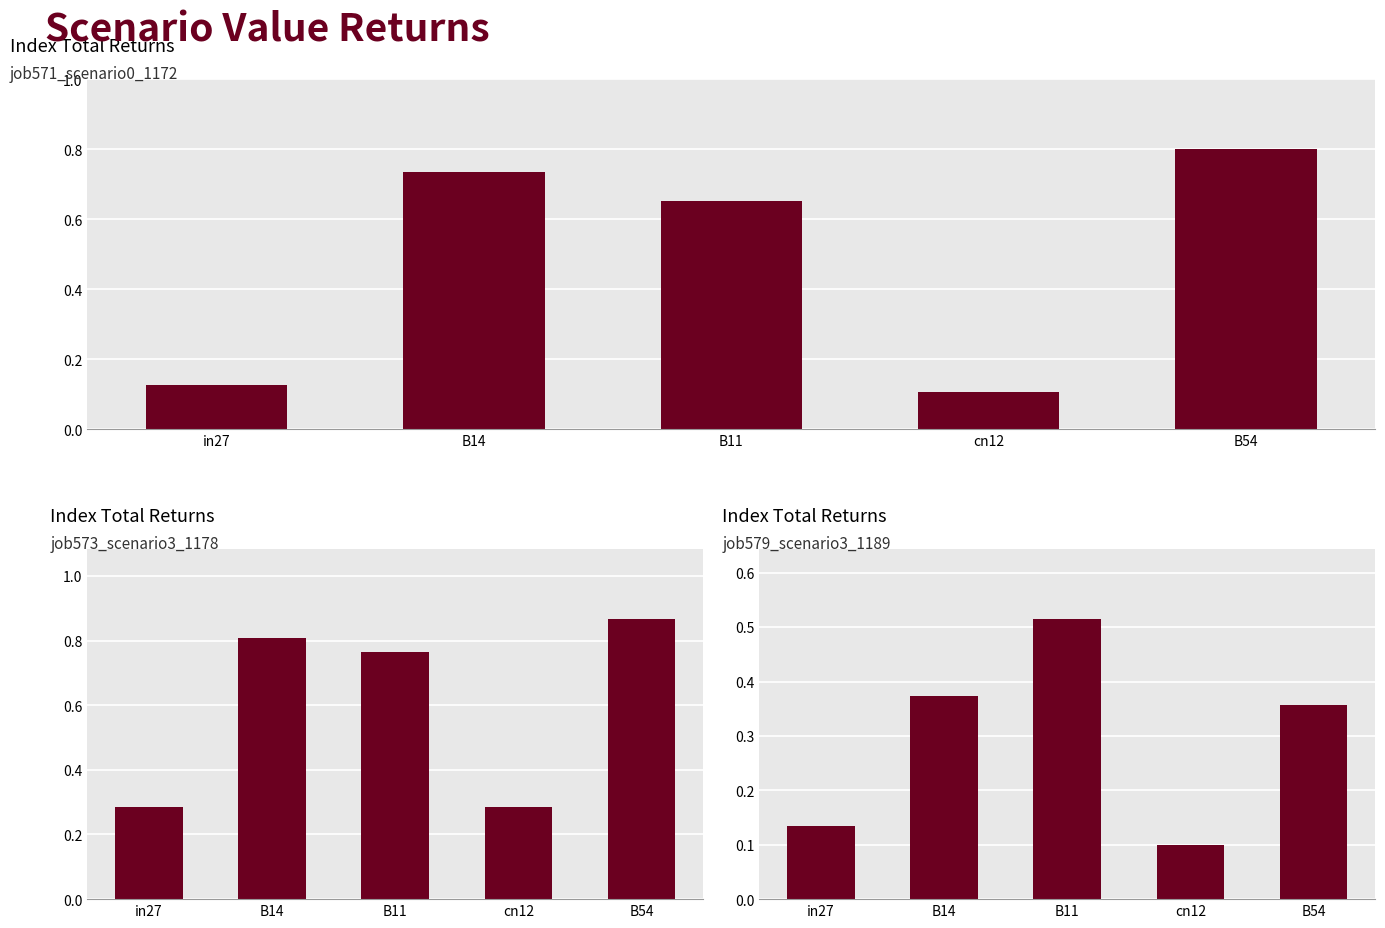

Between B54 and B11, which is larger?

B54